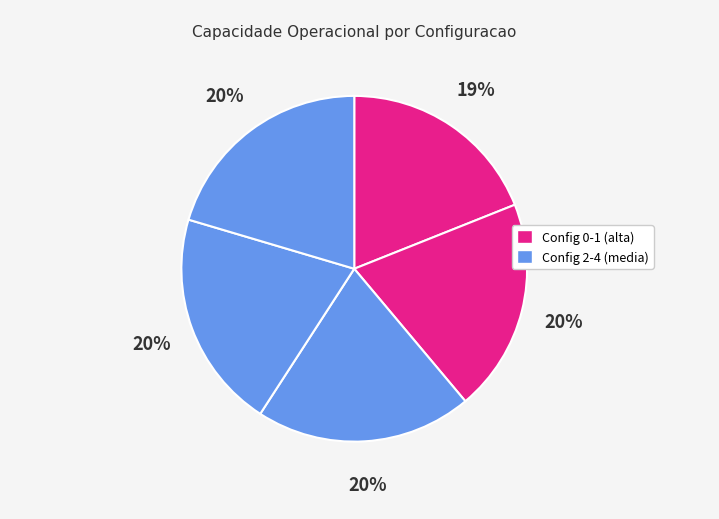

Count the number of slices in the pie.

5